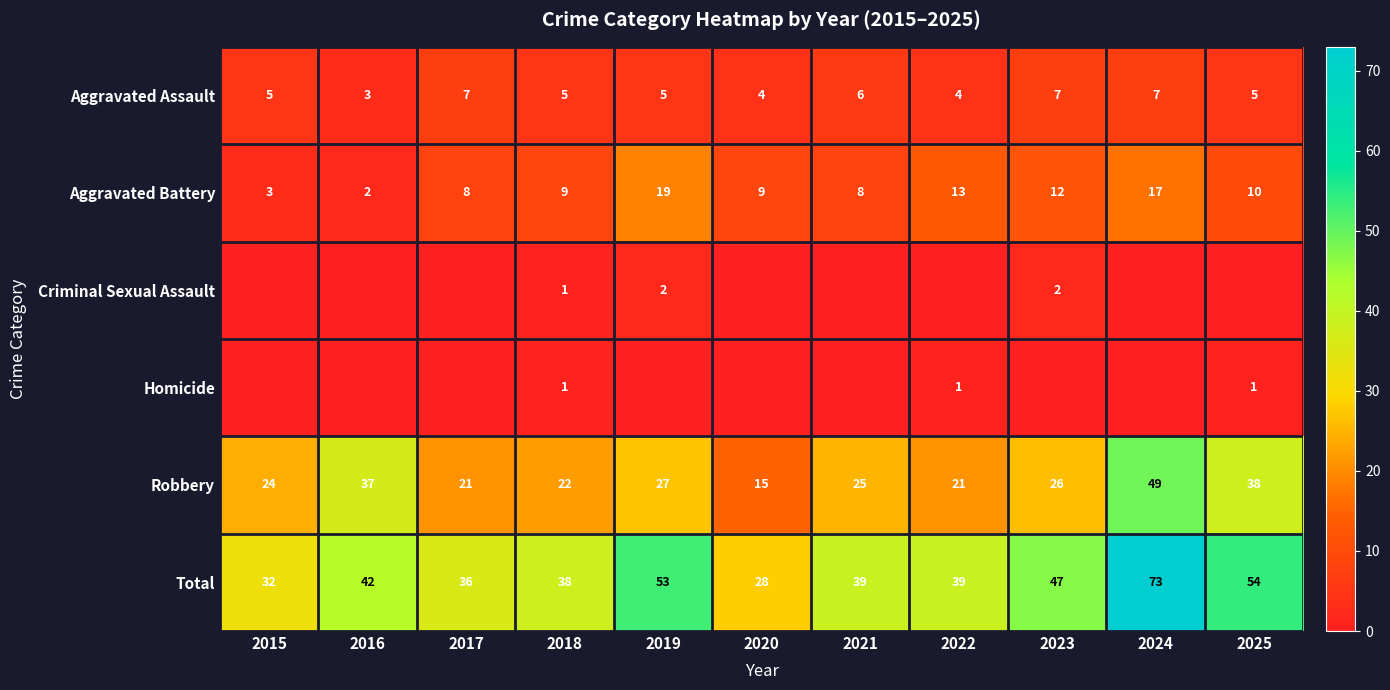

Read the Aggravated Assault value at 2019.

5